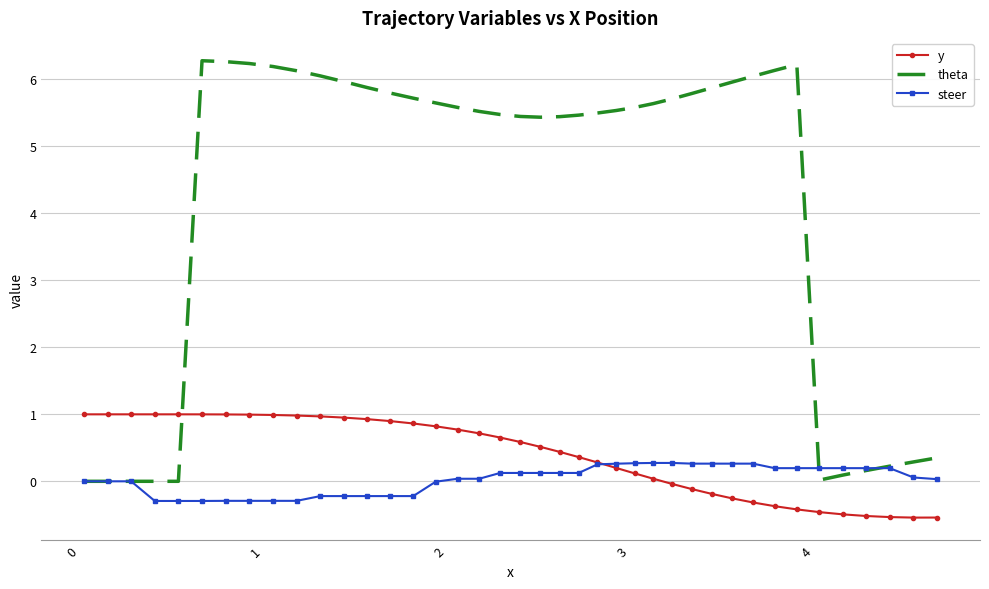

What are all the series names shown in the legend?

y, theta, steer